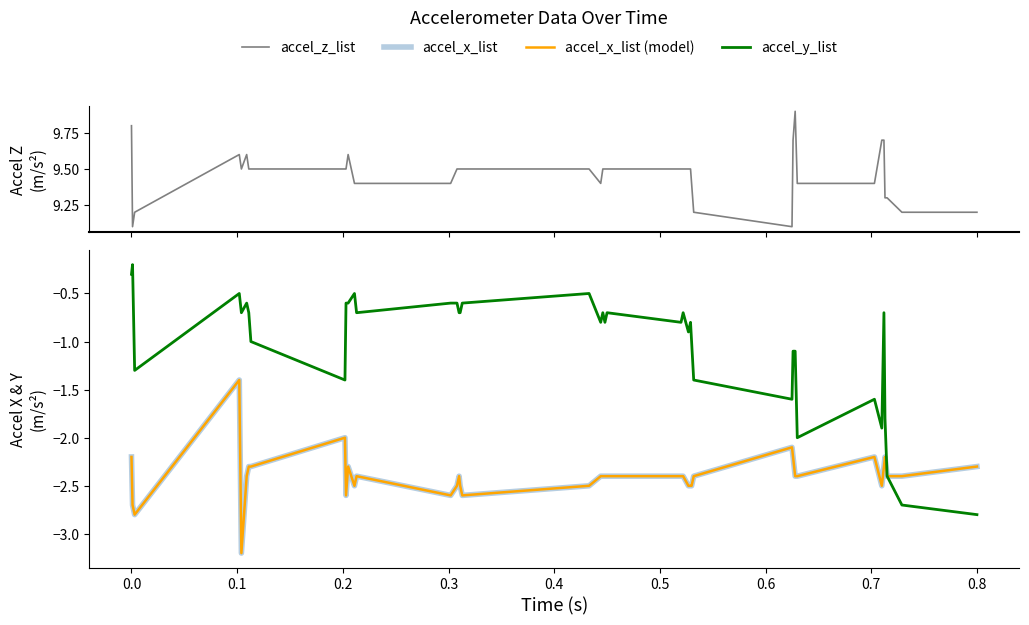

Reading left to right, what are all the values shown in this chart?

accel_z_list: 9.8	9.1	9.2	9.6	9.5	9.6	9.5	9.5	9.5	9.5	9.6	9.4	9.4	9.4	9.5	9.5	9.5	9.5	9.5	9.4	9.5	9.5	9.5	9.5	9.5	9.5	9.5	9.4	9.2	9.1	9.7	9.9	9.4	9.4	9.7	9.7	9.3	9.3	9.2	9.2
accel_x_list: -2.2	-2.7	-2.8	-1.4	-3.2	-2.4	-2.3	-2.3	-2.0	-2.6	-2.3	-2.5	-2.4	-2.6	-2.5	-2.4	-2.5	-2.6	-2.5	-2.4	-2.4	-2.4	-2.4	-2.4	-2.4	-2.5	-2.5	-2.5	-2.4	-2.1	-2.2	-2.4	-2.4	-2.2	-2.5	-2.3	-2.2	-2.4	-2.4	-2.3
accel_x_list (model): -2.2	-2.7	-2.8	-1.4	-3.2	-2.4	-2.3	-2.3	-2.0	-2.6	-2.3	-2.5	-2.4	-2.6	-2.5	-2.4	-2.5	-2.6	-2.5	-2.4	-2.4	-2.4	-2.4	-2.4	-2.4	-2.5	-2.5	-2.5	-2.4	-2.1	-2.2	-2.4	-2.4	-2.2	-2.5	-2.3	-2.2	-2.4	-2.4	-2.3
accel_y_list: -0.3	-0.2	-1.3	-0.5	-0.7	-0.6	-0.7	-1.0	-1.4	-0.6	-0.6	-0.5	-0.7	-0.6	-0.6	-0.7	-0.7	-0.6	-0.5	-0.8	-0.7	-0.8	-0.7	-0.8	-0.7	-0.9	-0.8	-1.0	-1.4	-1.6	-1.1	-1.1	-2.0	-1.6	-1.9	-0.7	-1.8	-2.4	-2.7	-2.8